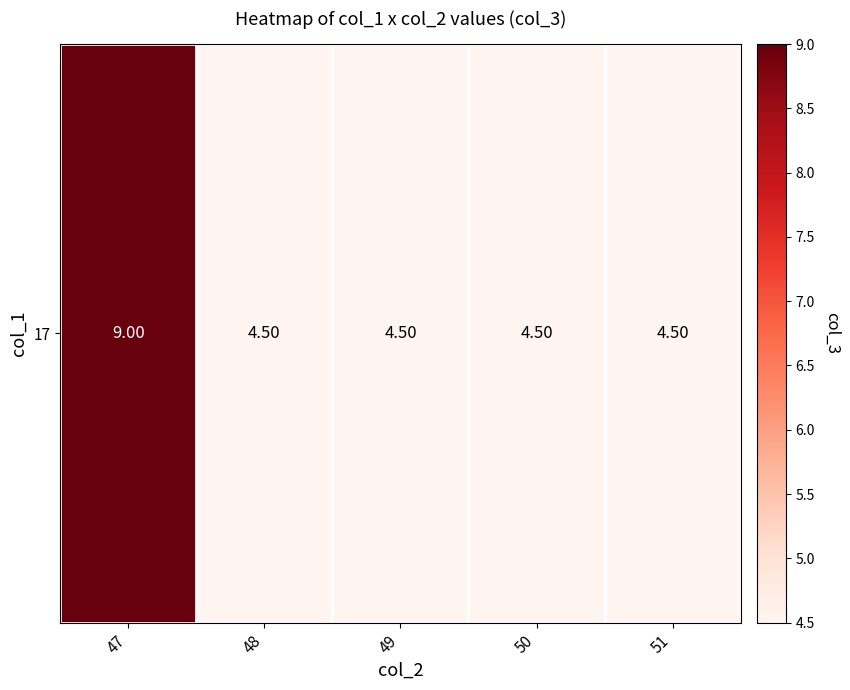

What is the smallest value displayed?

4.5